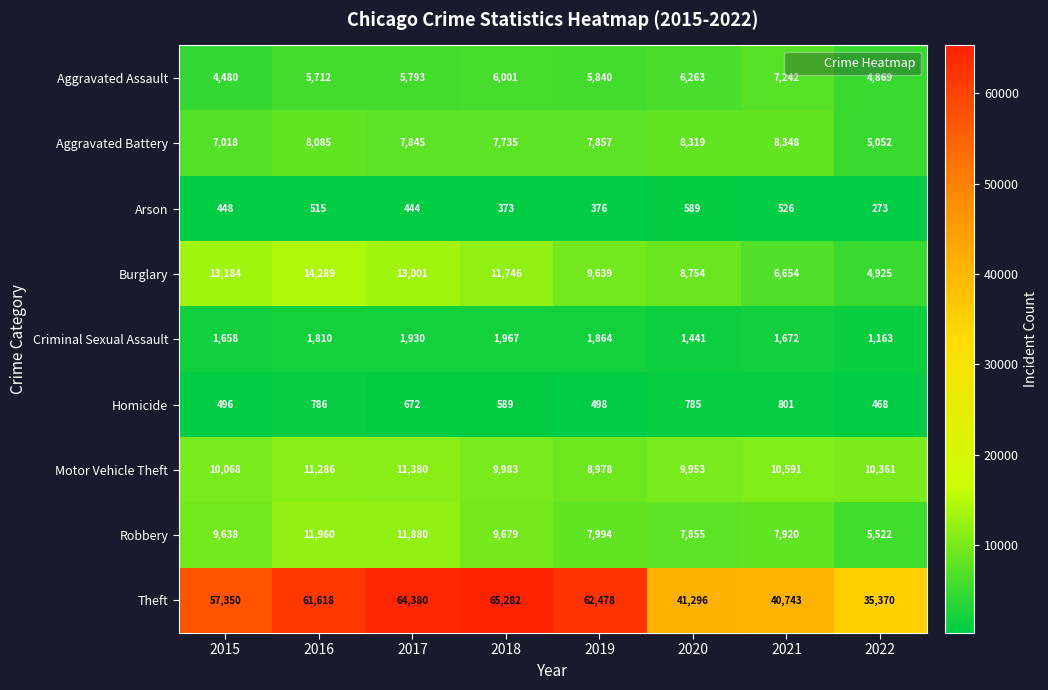

Between 2015 and 2021, which series saw the biggest shift?

Theft